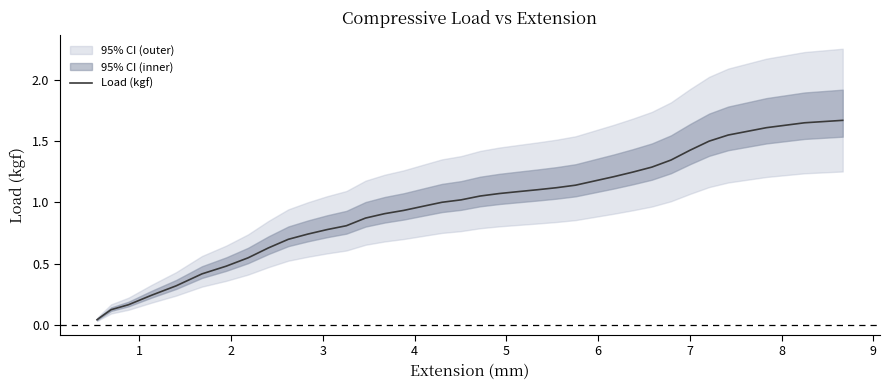

How many values exceed 1?

22